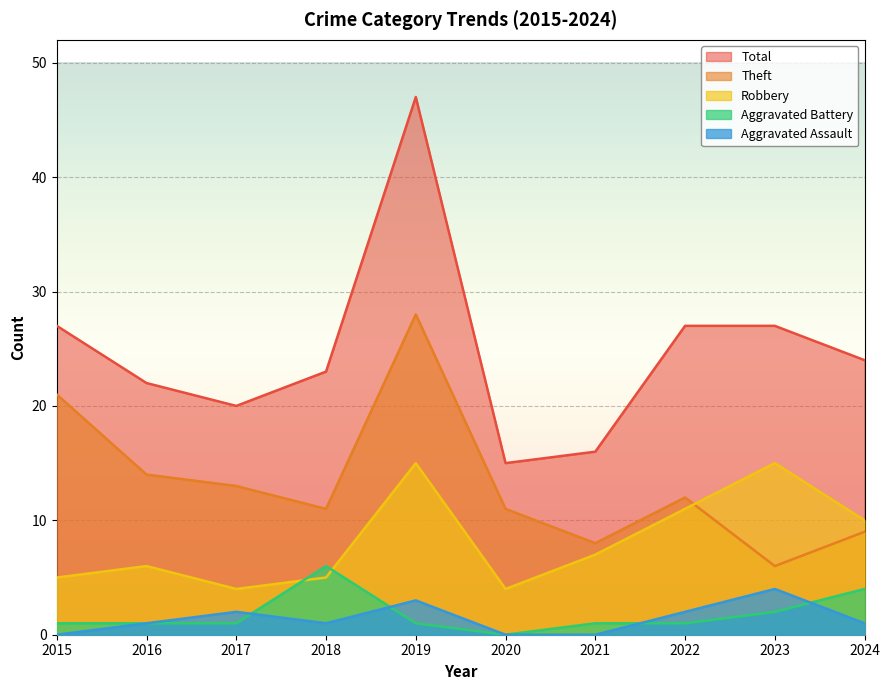

Between 2015 and 2024, which series saw the biggest shift?

Theft